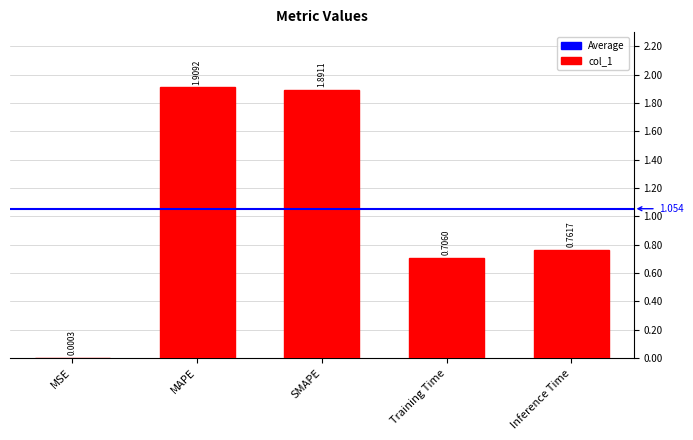

Which label corresponds to the largest value in the chart?

MAPE